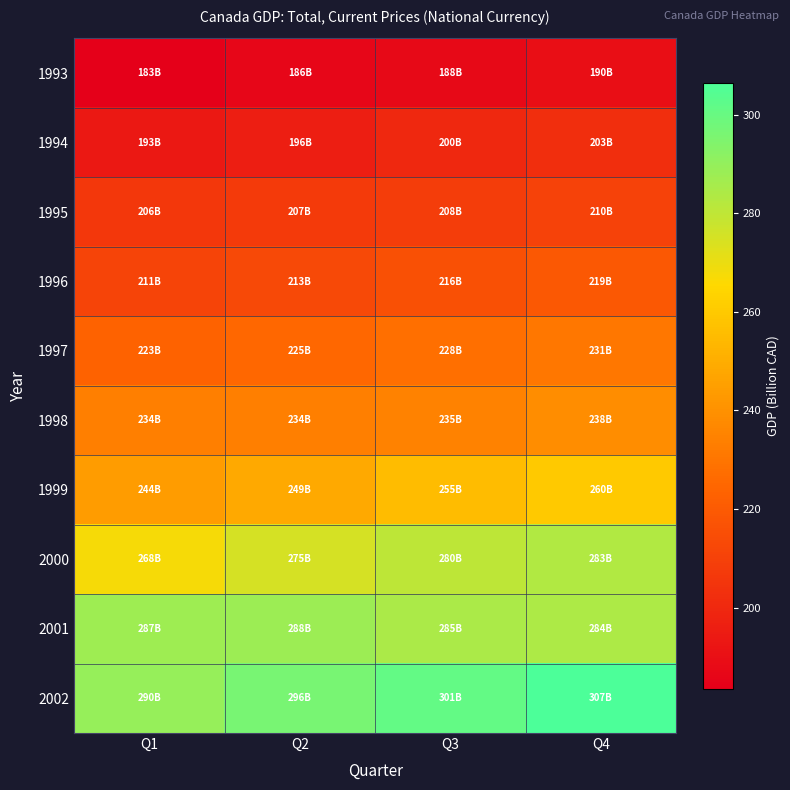

How many categories are shown in the chart?

4